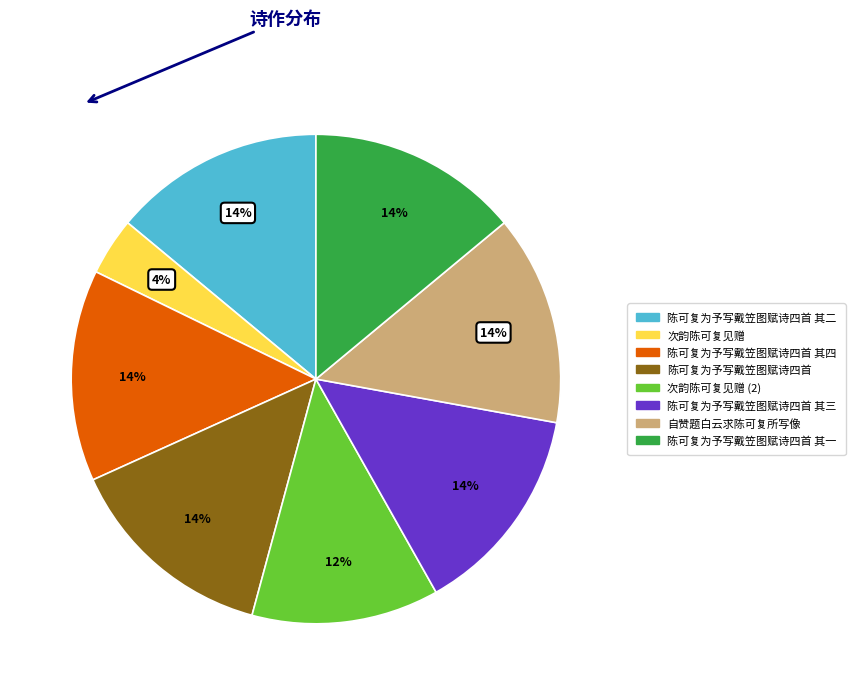

To the nearest percent, what is the average slice percentage?

12%